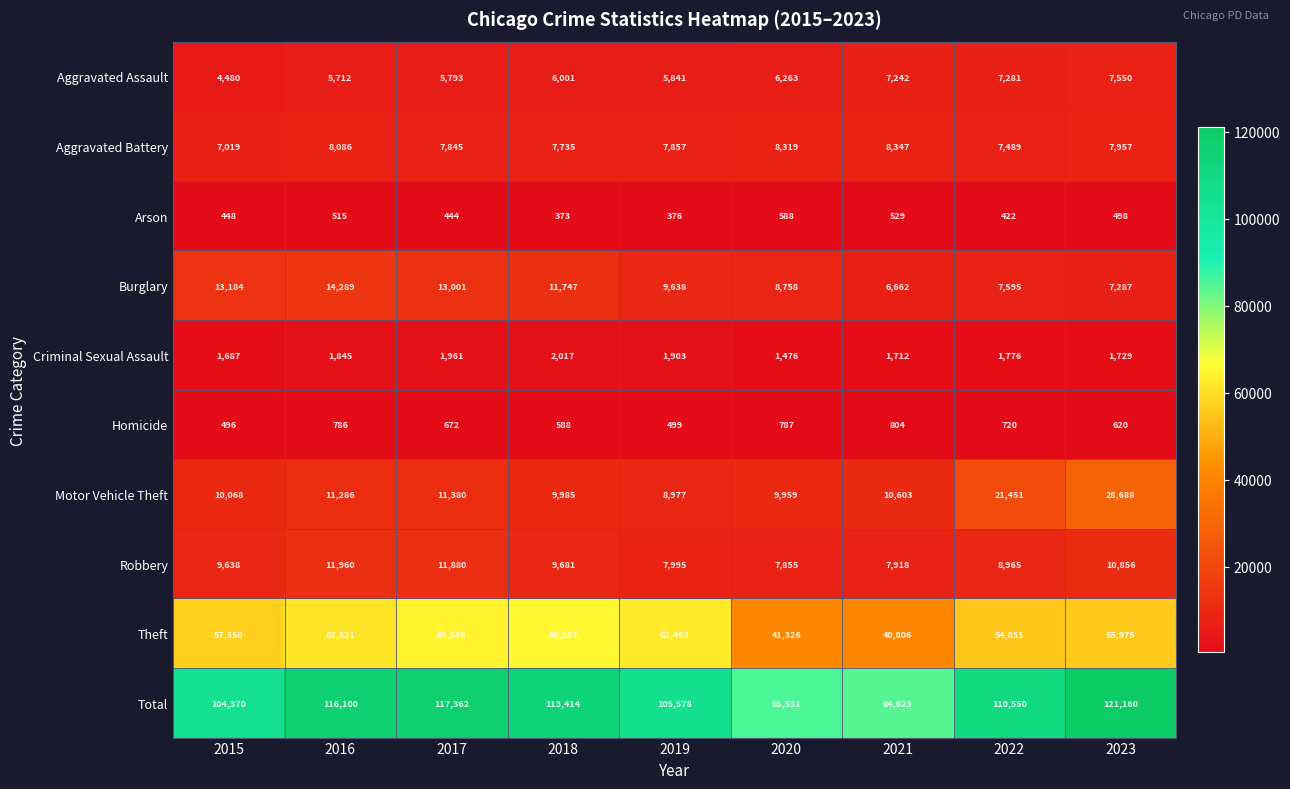

Which series has the widest spread of values?

Total